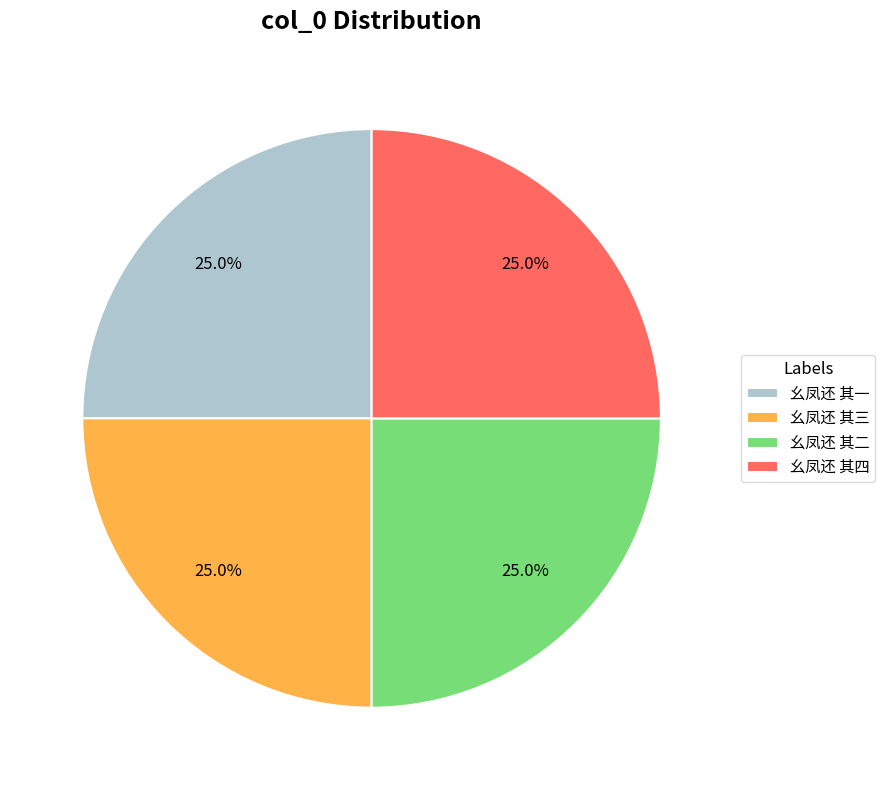

To the nearest percent, what is the combined percentage of 幺凤还 其四 and 幺凤还 其二?

50%